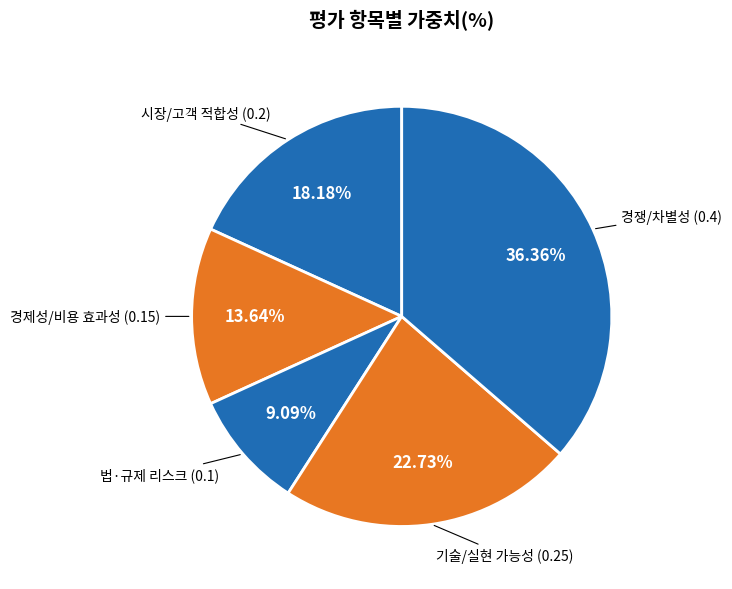

Rank the categories by value from lowest to highest.

법·규제 리스크, 경제성/비용 효과성, 시장/고객 적합성, 기술/실현 가능성, 경쟁/차별성